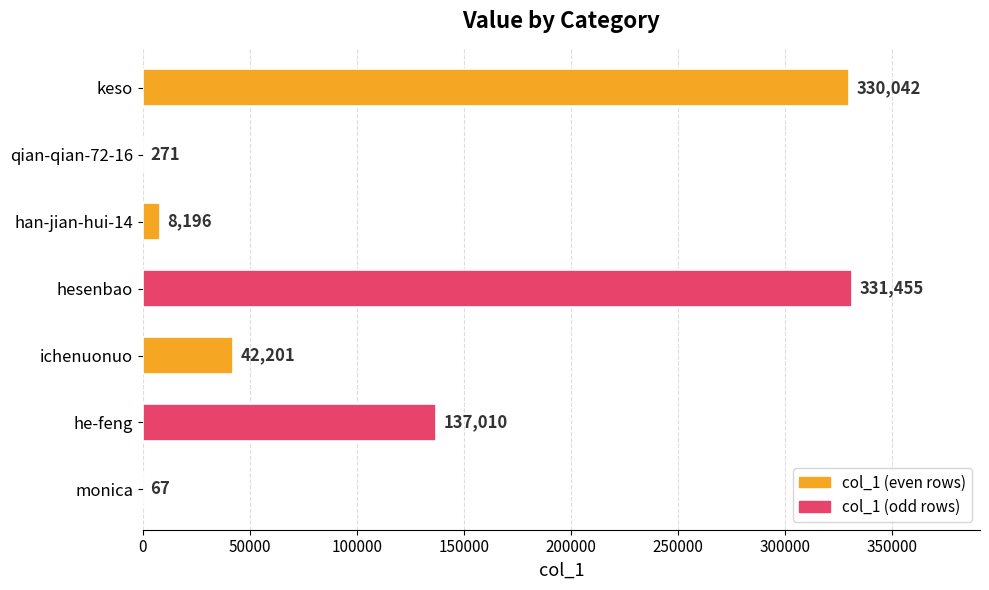

The value at keso is 330042. True or false?

True